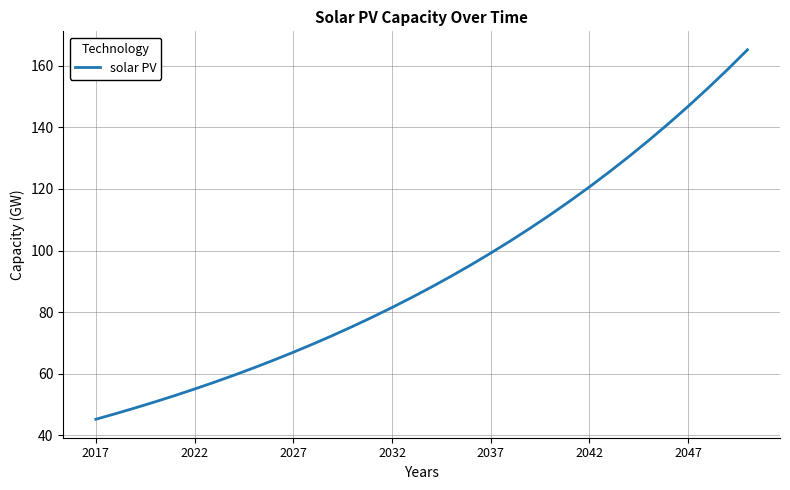

What is the difference between the maximum and minimum values?

119.9